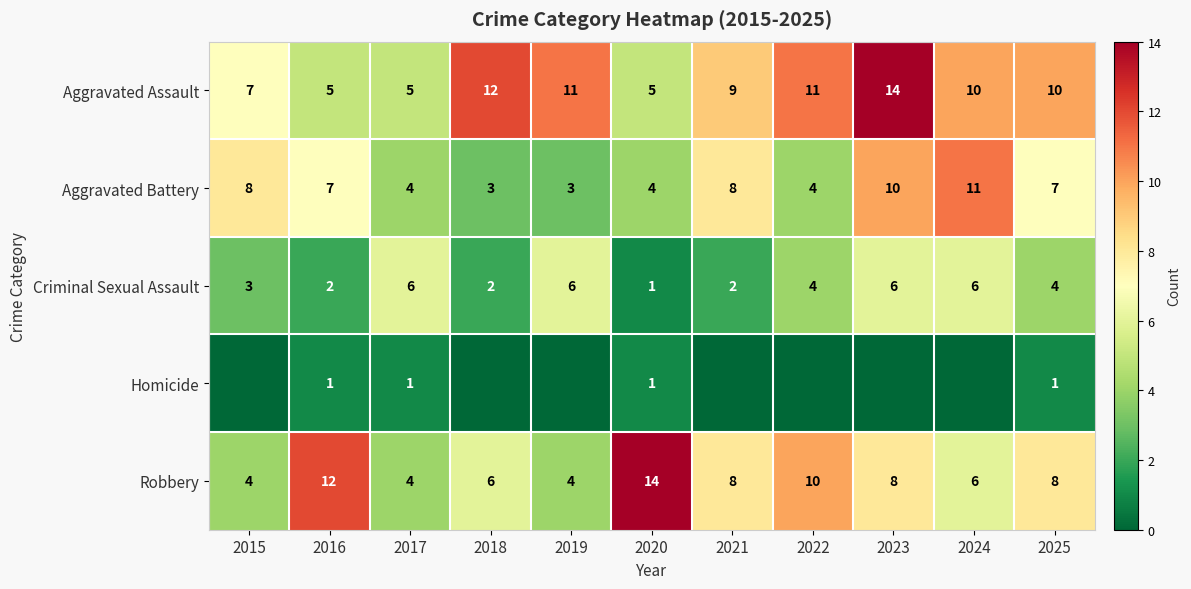

True or false: Aggravated Assault has a value of 5 at 2017.

True